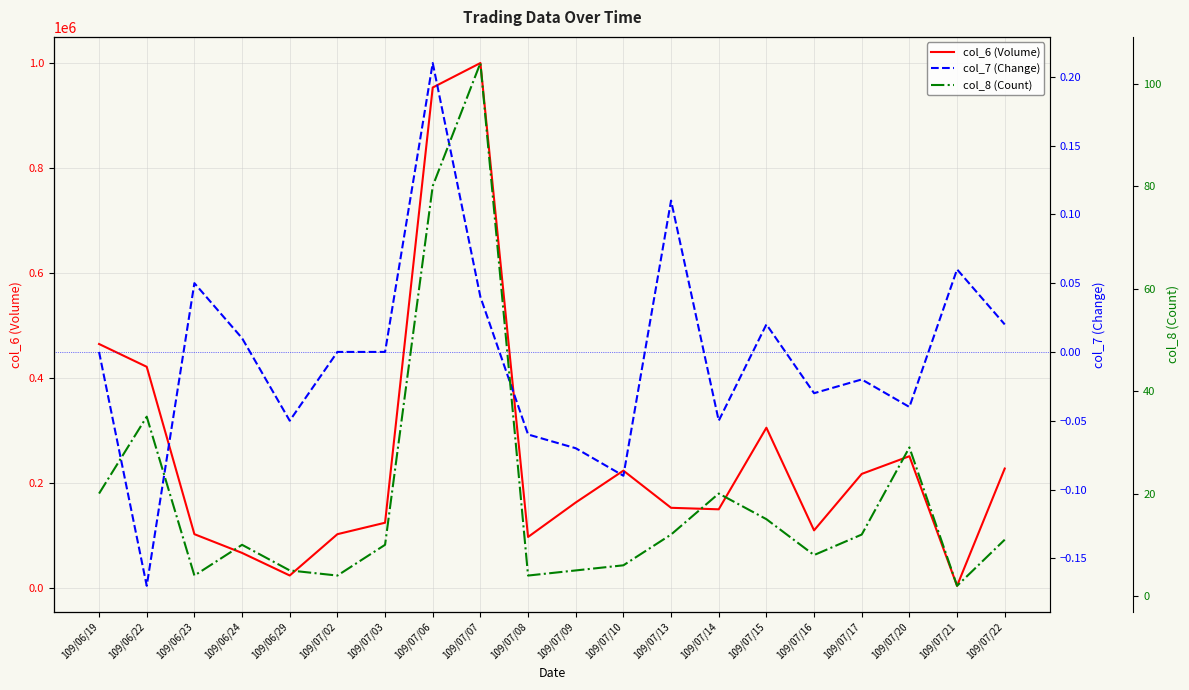

Between 109/07/13 and 109/07/10, which is larger?

109/07/10